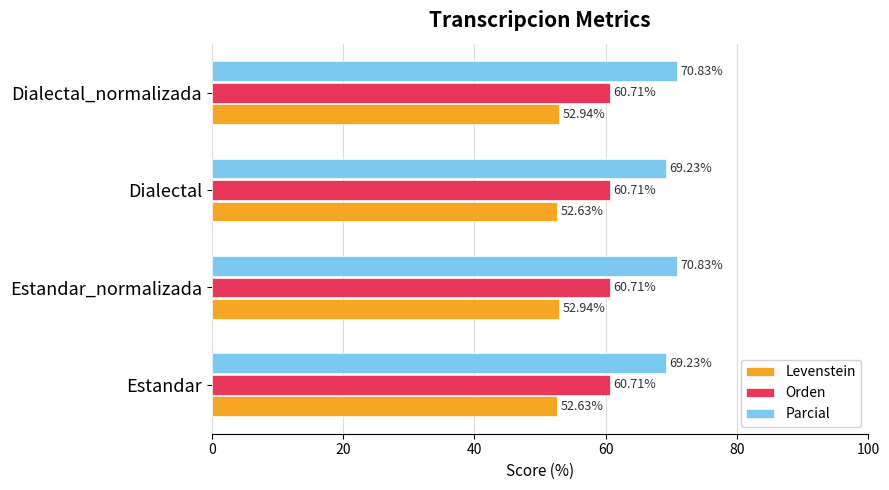

At how many categories does at least one series exceed 65?

4